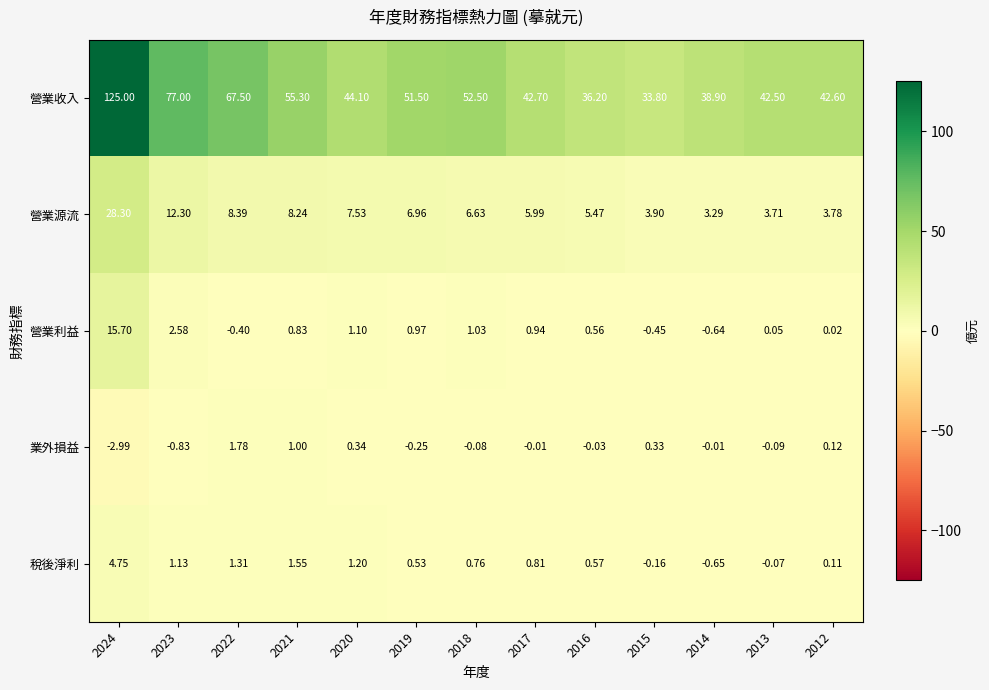

Which series has the largest total across all categories?

營業收入